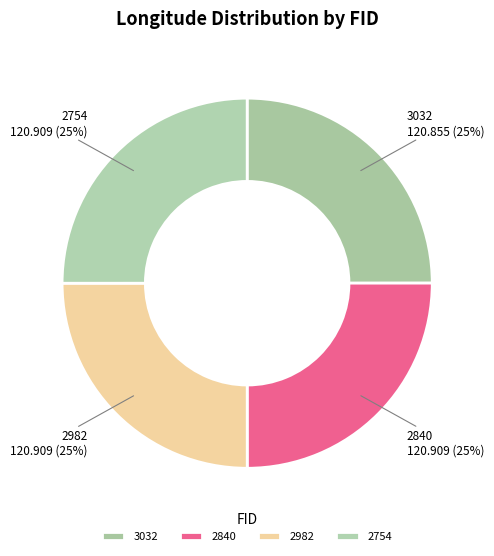

How many segments does this pie chart have?

4